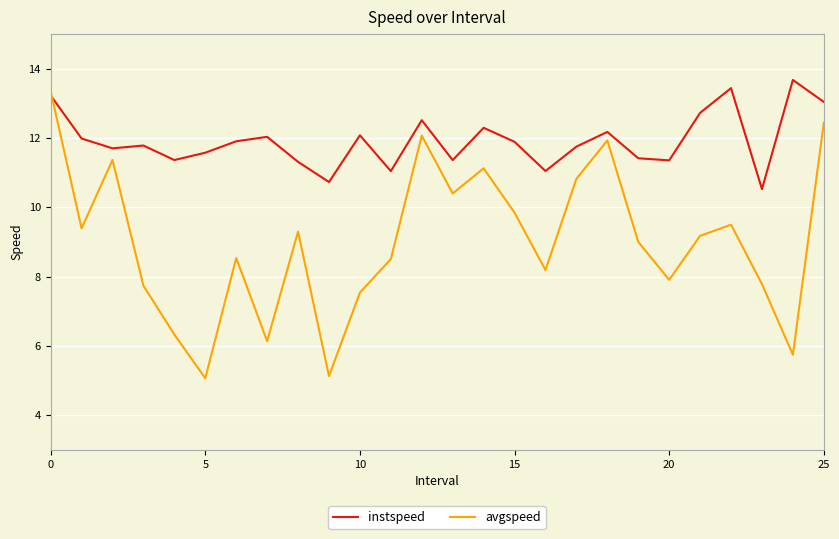

True or false: instspeed and avgspeed intersect in this chart.

True